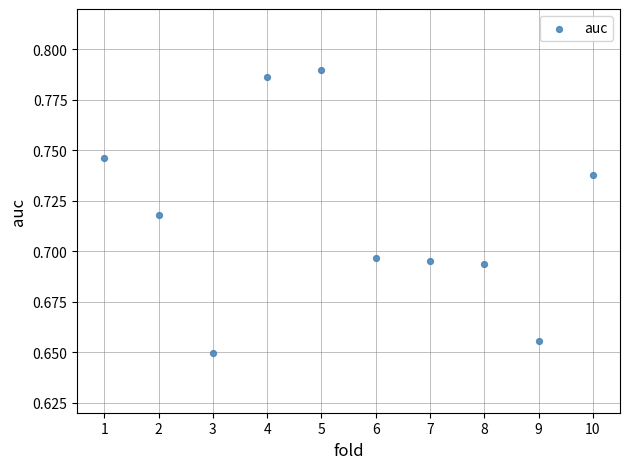

What is the average X value?

5.5